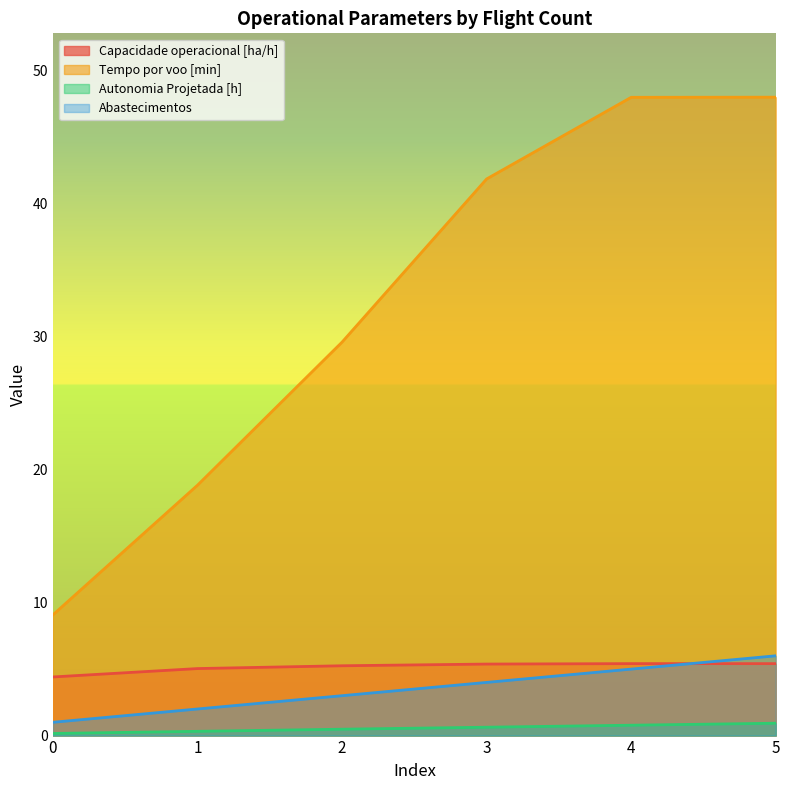

True or false: Abastecimentos and Tempo por voo [min] intersect in this chart.

False